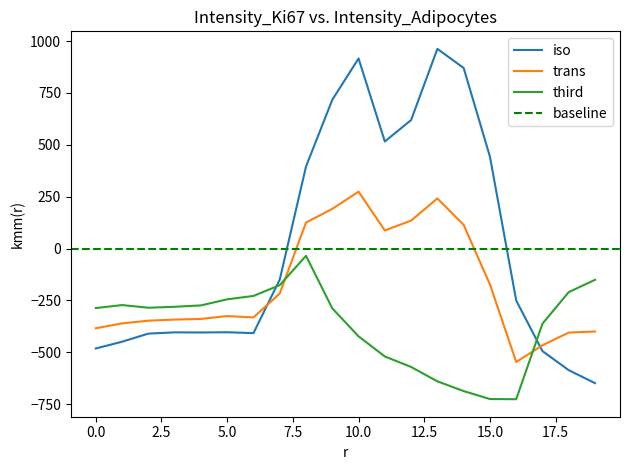

Reading left to right, transcribe all the data shown in this chart.

row_0: -482.0	-449.5	-410.3	-404.4	-404.9	-403.8	-408.0	-150.1	395.3	716.9	916.2	516.0	619.4	962.7	870.3	443.0	-250.9	-494.8	-586.7	-649.2
row_1: -384.6	-361.1	-347.9	-342.7	-339.6	-325.7	-332.2	-217.1	125.2	191.1	274.1	87.0	134.6	241.5	113.7	-173.1	-547.3	-466.6	-405.4	-400.2
row_2: -287.1	-272.7	-285.5	-281.0	-274.4	-245.0	-228.8	-176.6	-35.3	-288.5	-423.5	-520.6	-571.2	-640.4	-687.4	-725.8	-726.6	-362.4	-210.0	-151.0